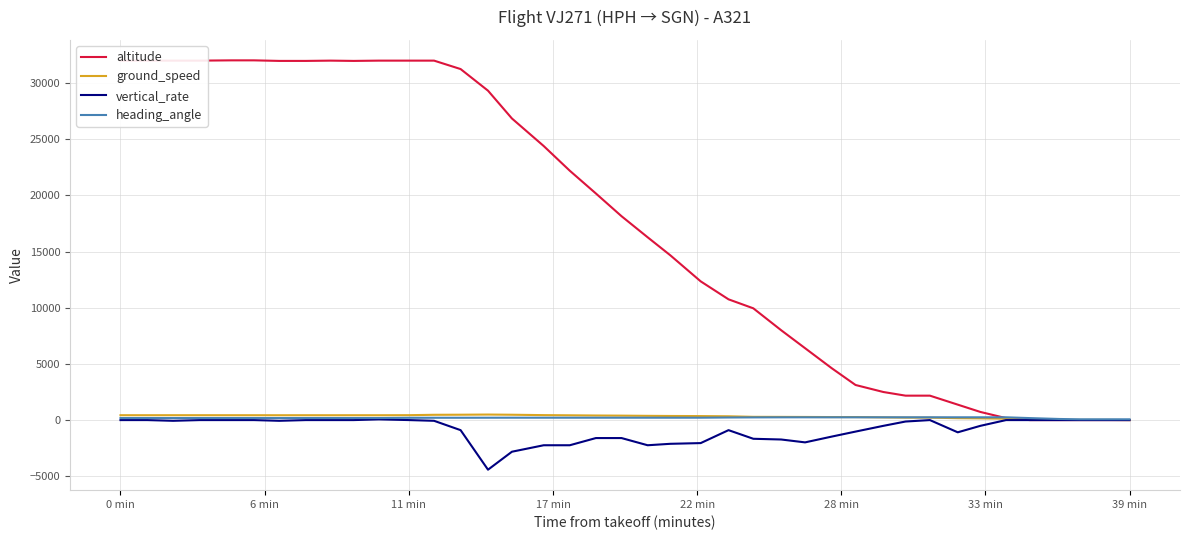

What is the maximum value shown in the chart?

32025